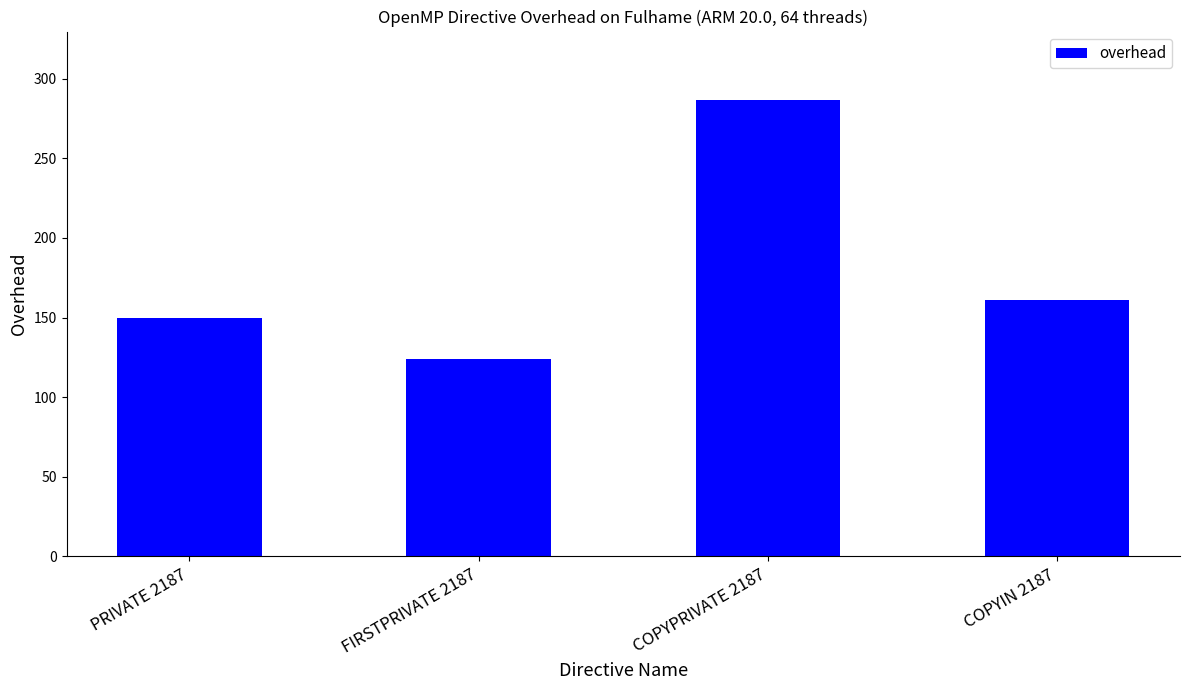

What is the change in value from PRIVATE 2187 to COPYPRIVATE 2187?

+136.7